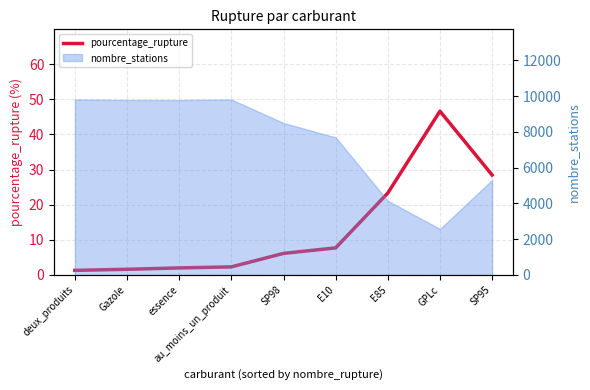

Rank the categories by value from lowest to highest.

deux_produits, Gazole, essence, au_moins_un_produit, SP98, E10, E85, SP95, GPLc